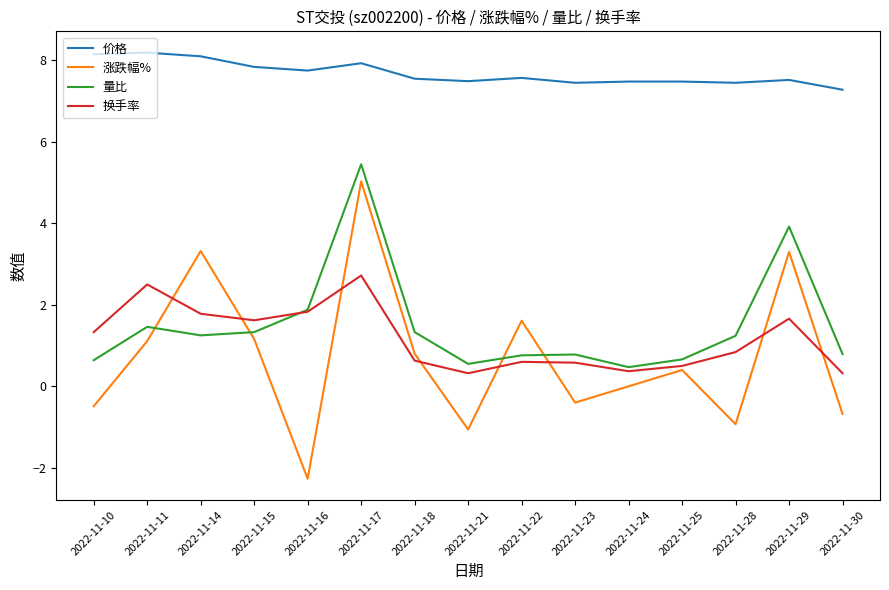

What is the greatest value displayed?

8.2